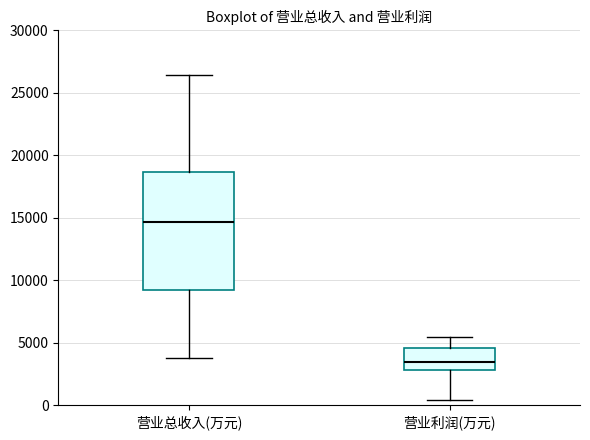

Which box has the lowest median line?

营业利润(万元)